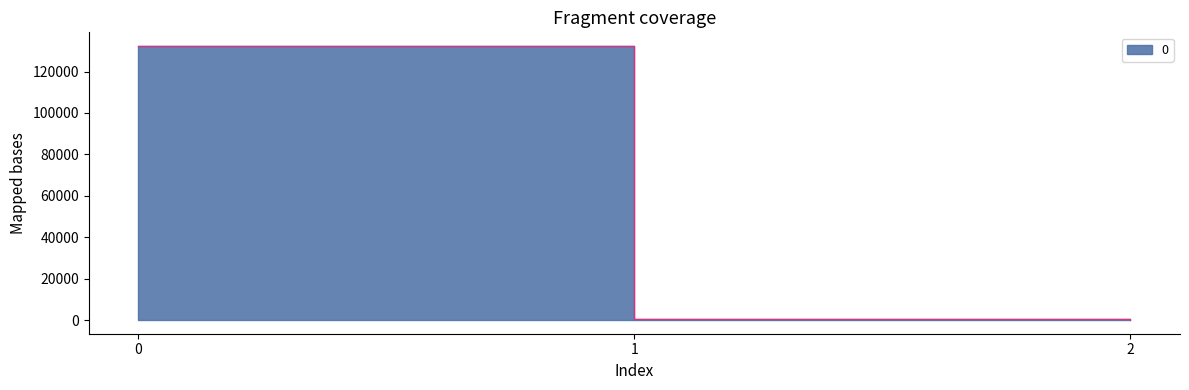

True or false: the data shows 431.9 at 1.

True